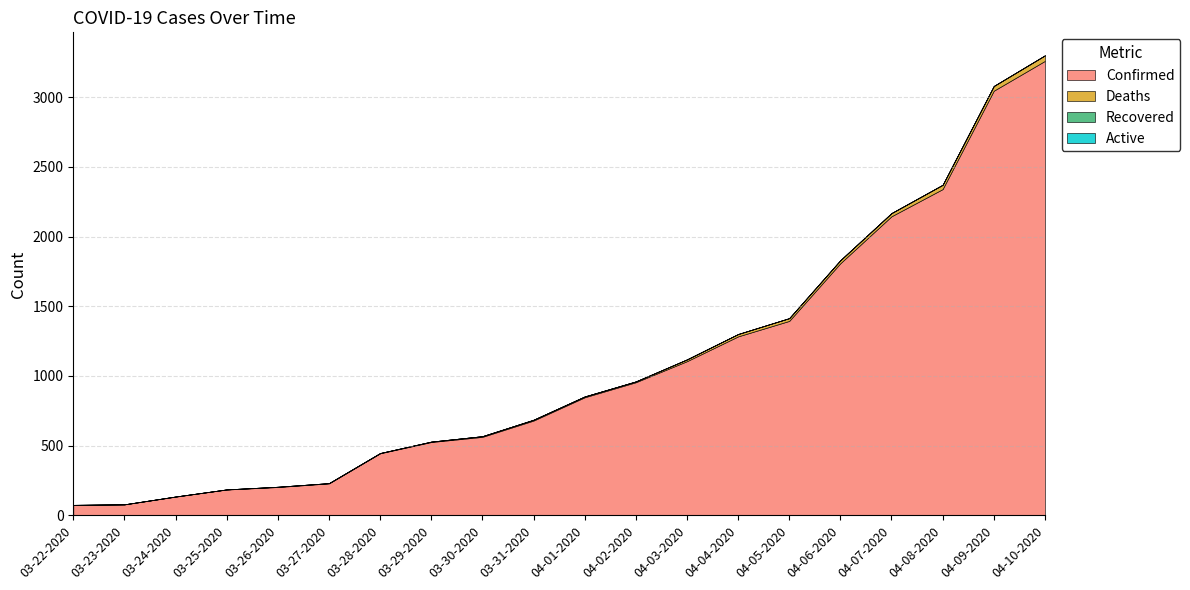

Where is Deaths nearest to the value 20?

04-05-2020